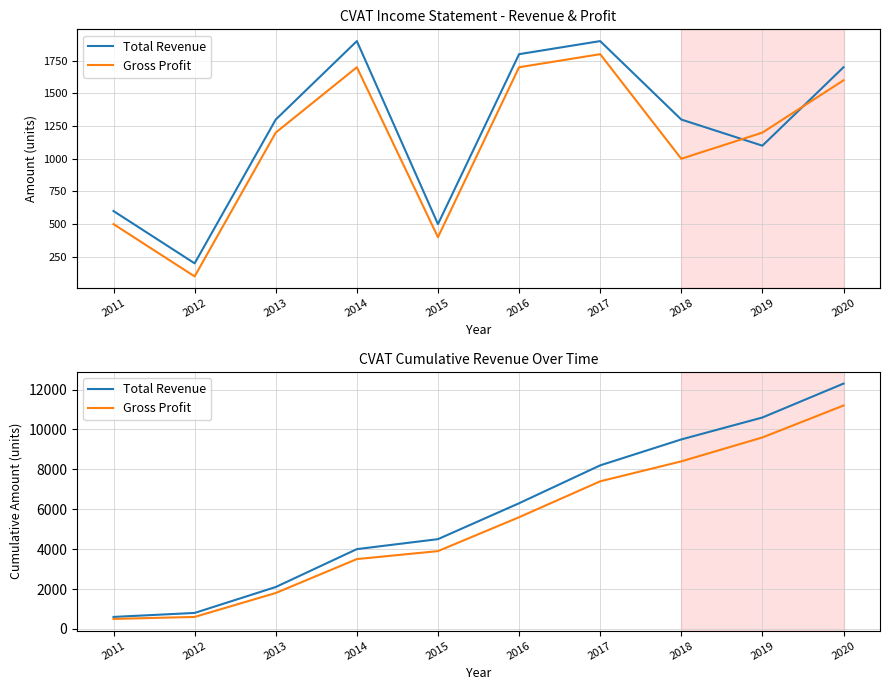

True or false: Total Revenue and Gross Profit cross at least once.

False